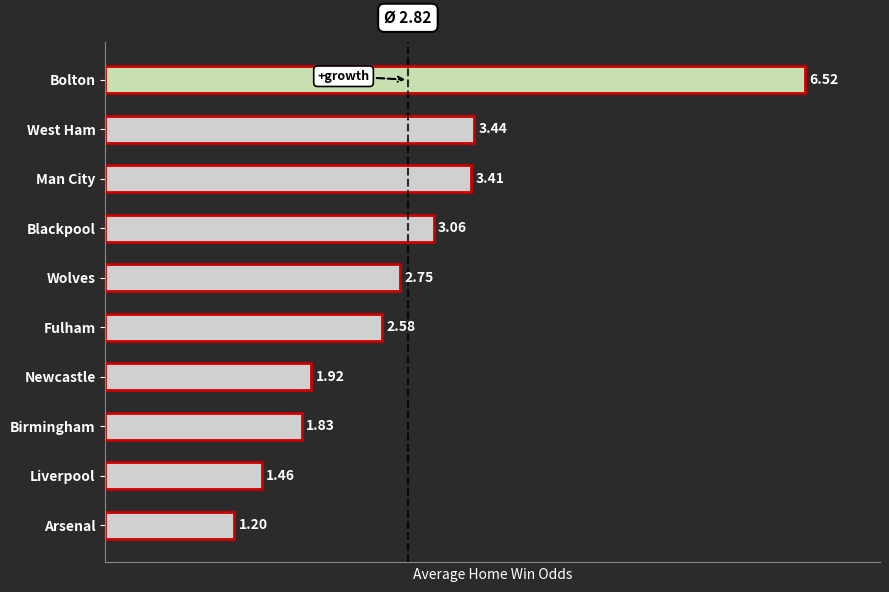

Between Wolves and Bolton, which is larger?

Bolton